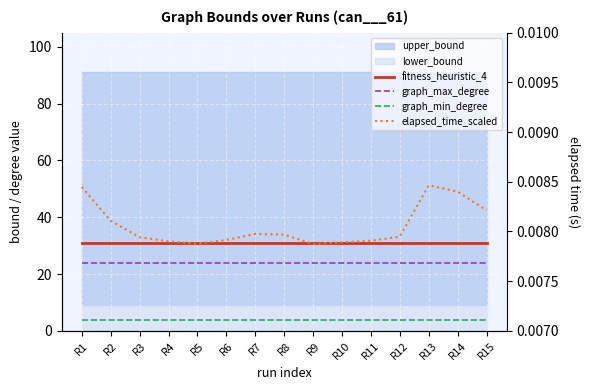

Does the chart display data point markers on the line(s)?

No